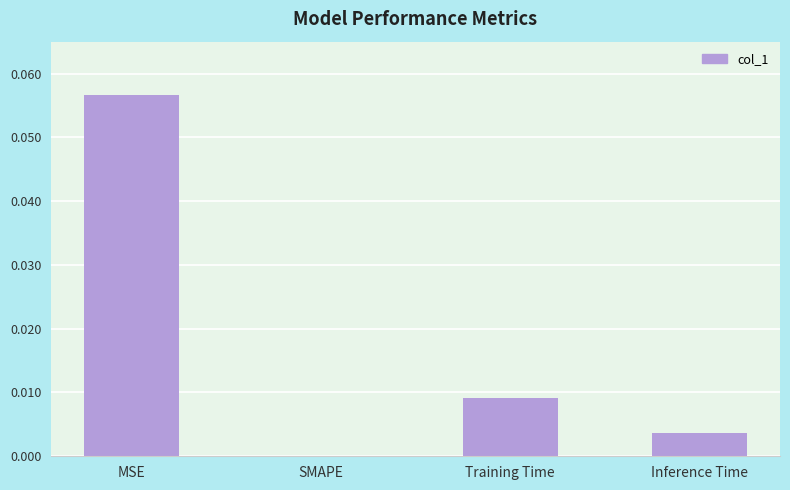

Which label corresponds to the largest value in the chart?

MSE